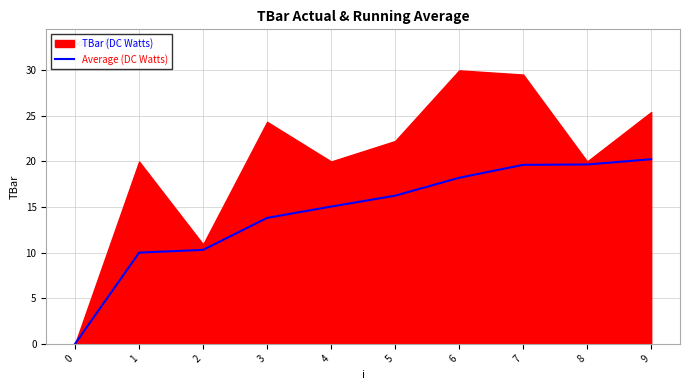

Approximately how many times larger is the value at 4 compared to 9?

0.7